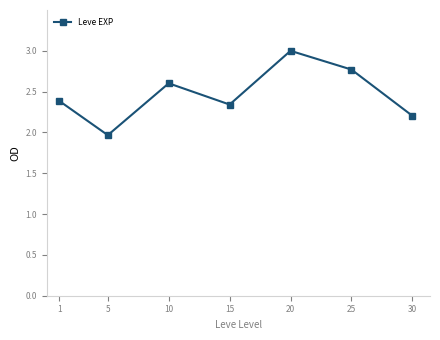

List the labels in order of value, largest first.

20, 25, 10, 1, 15, 30, 5